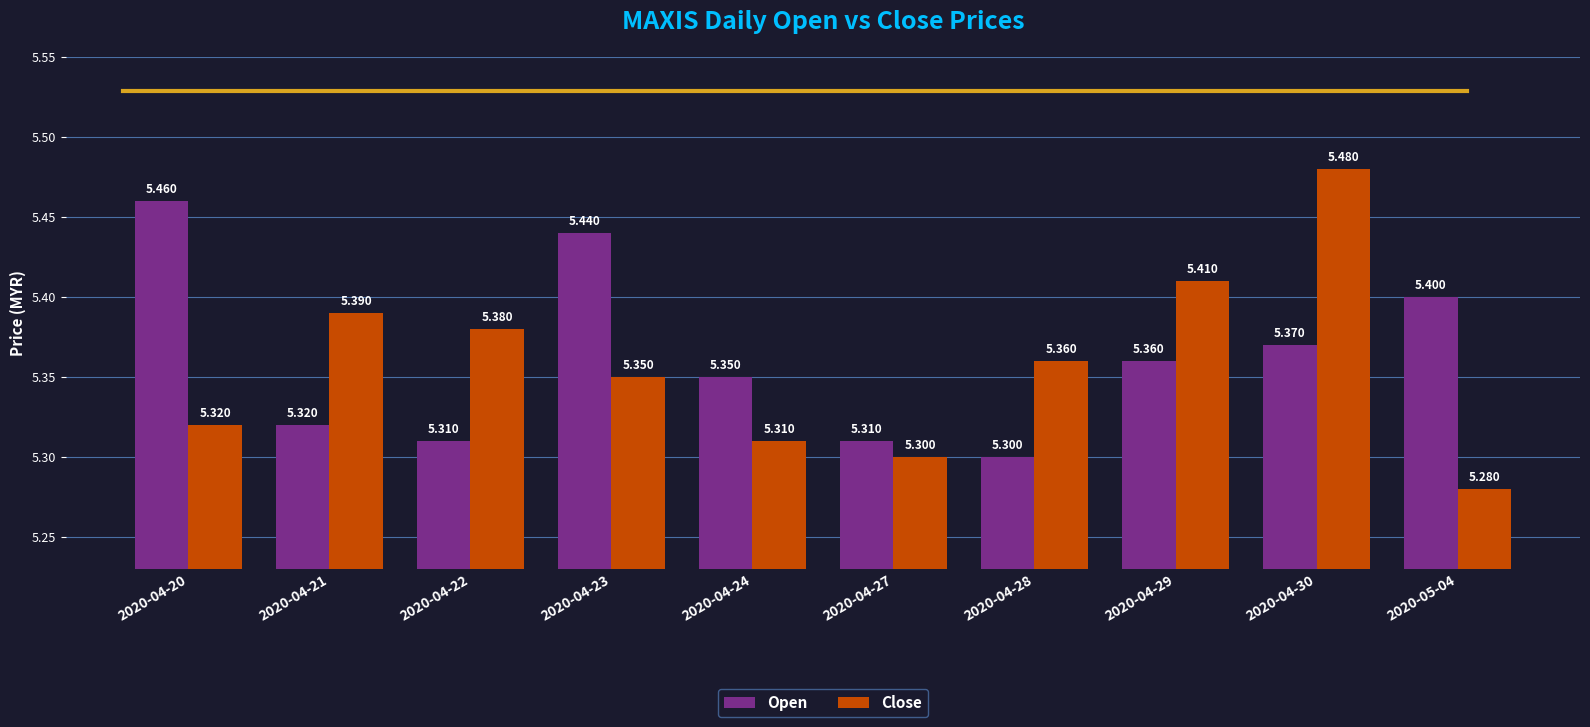

Count the Open values in the range 5 to 6.

10